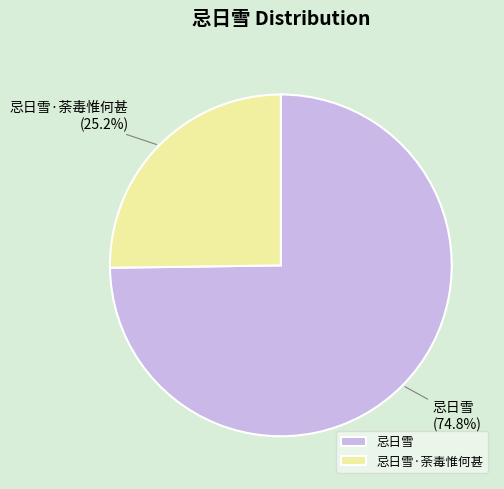

Which slice is the largest?

忌日雪